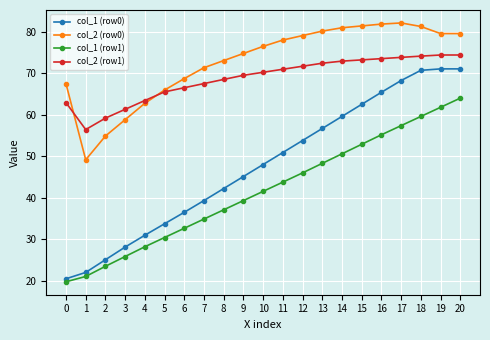

What is the sum of all col_2 (row1) values?

1442.8